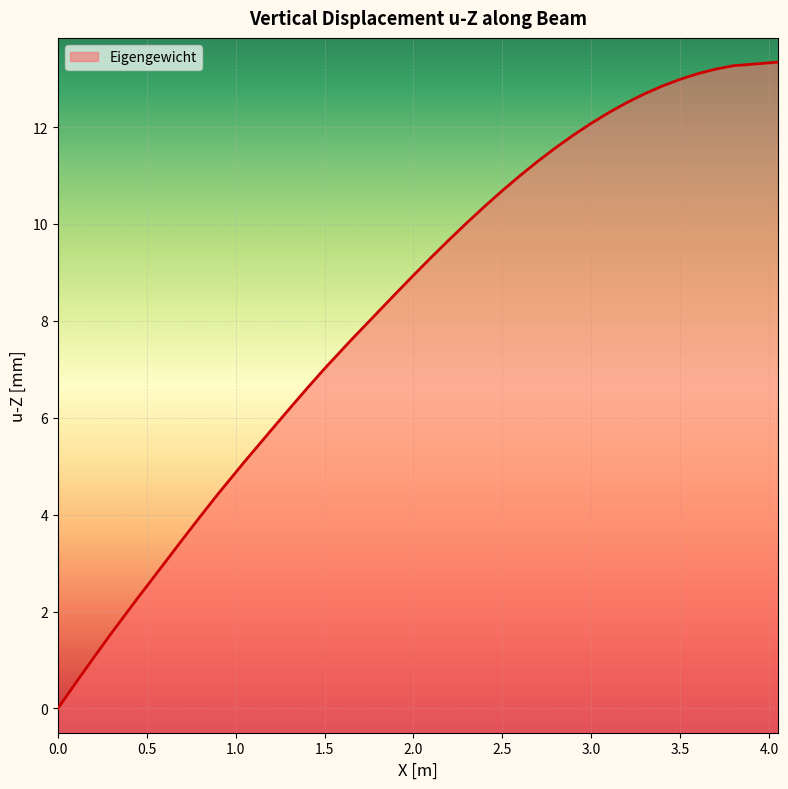

What is the difference between the maximum and minimum values?

13.3